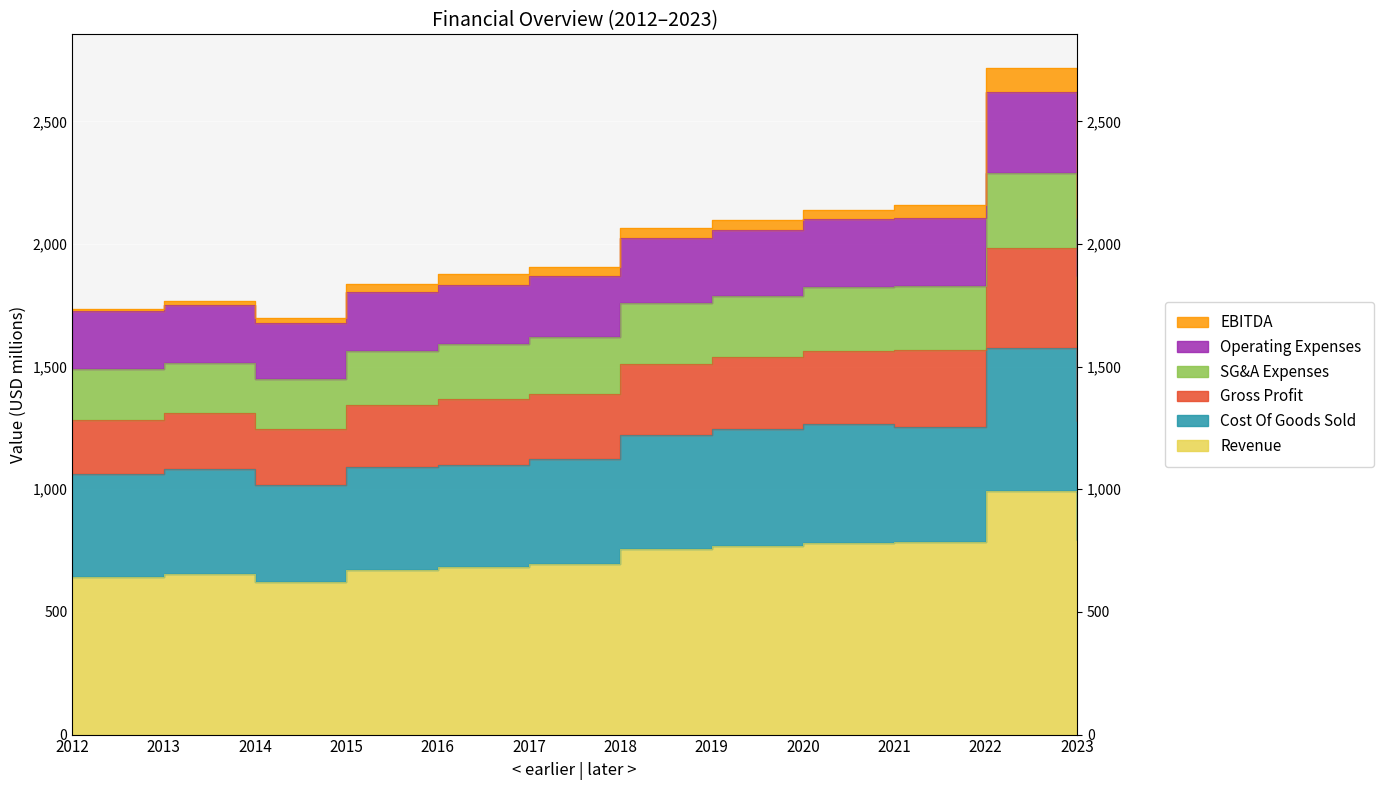

At which label does Gross Profit first exceed 2065?

2018